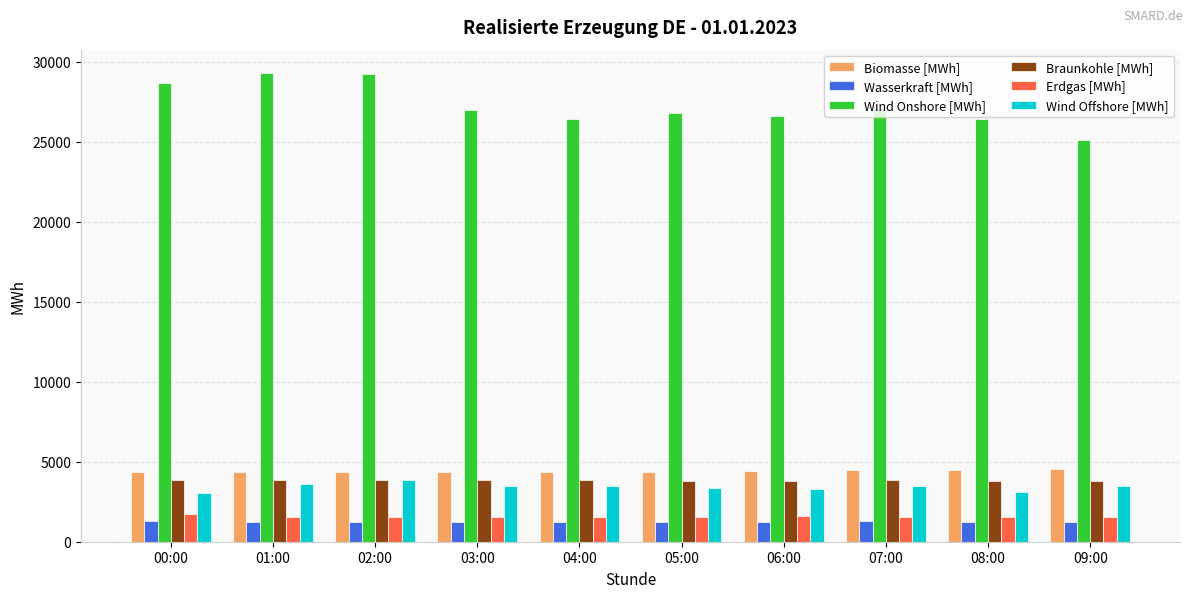

What is the minimum value shown in the chart?

1223.5